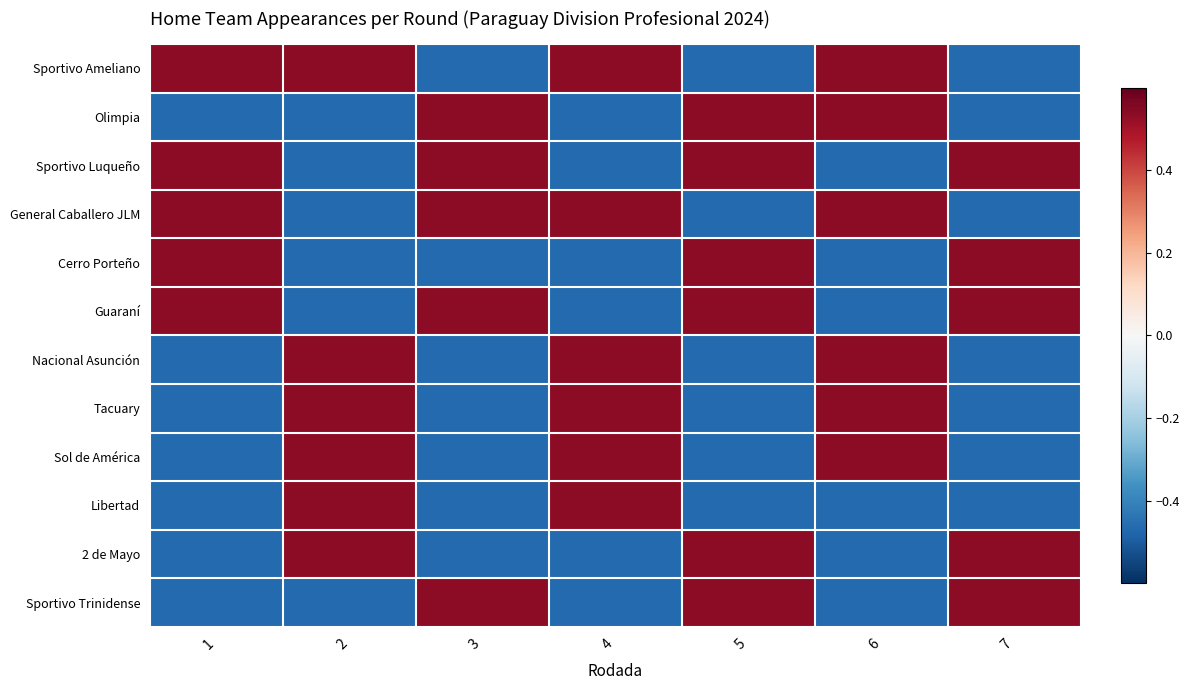

How many distinct data groups are displayed?

12